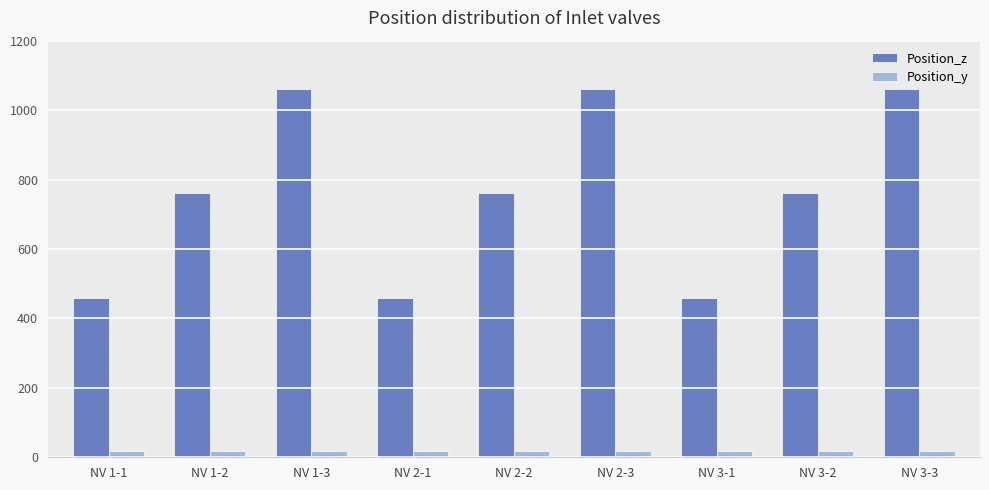

The Position_z series shows 460 at NV 1-1. True or false?

True